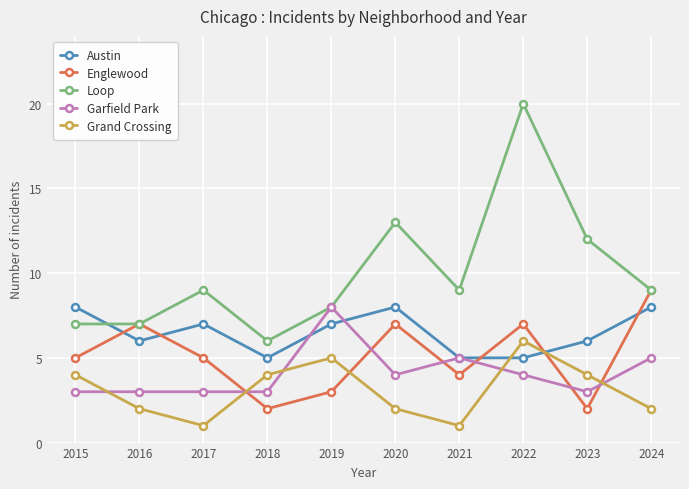

What is the difference between the maximum and second lowest values in the Grand Crossing series?

5